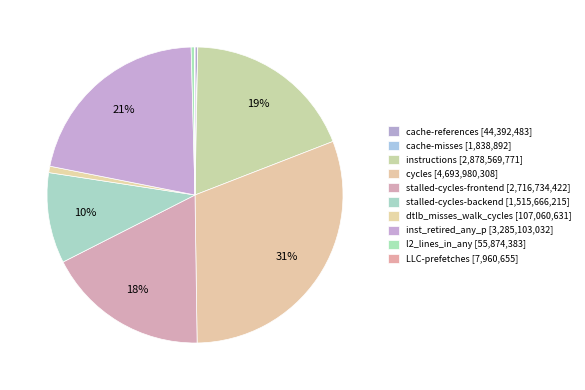

True or false: l2_lines_in_any accounts for 7% of the total.

False